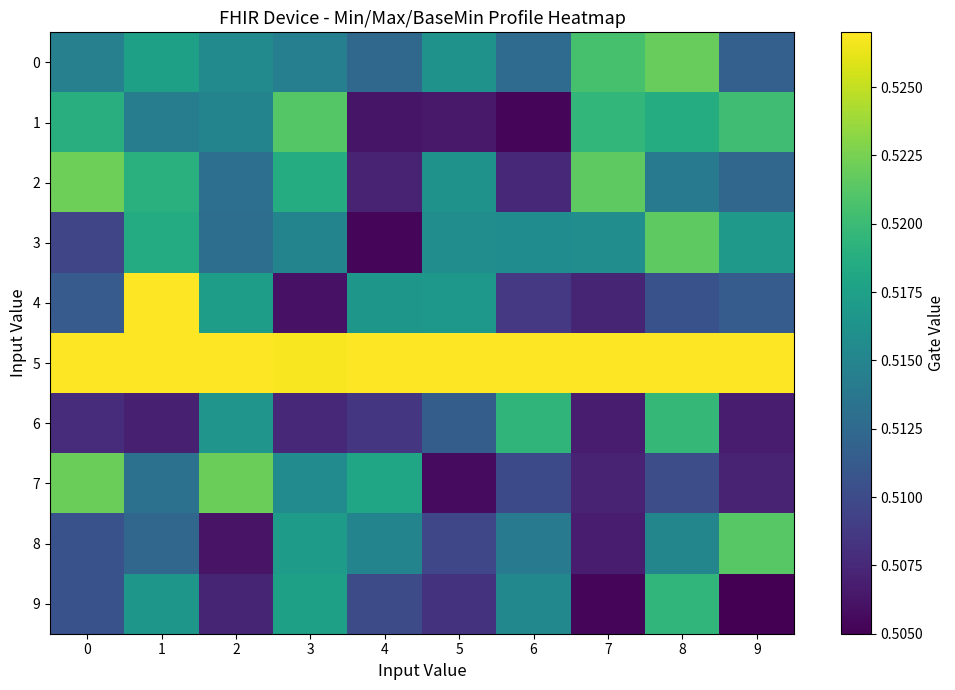

Reading left to right, list all the values displayed in this chart.

0: 0=0.5	1=0.5	2=0.5	3=0.5	4=0.5	5=0.5	6=0.5	7=0.5	8=0.5	9=0.5
1: 0=0.5	1=0.5	2=0.5	3=0.5	4=0.5	5=0.5	6=0.5	7=0.5	8=0.5	9=0.5
2: 0=0.5	1=0.5	2=0.5	3=0.5	4=0.5	5=0.5	6=0.5	7=0.5	8=0.5	9=0.5
3: 0=0.5	1=0.5	2=0.5	3=0.5	4=0.5	5=0.5	6=0.5	7=0.5	8=0.5	9=0.5
4: 0=0.5	1=0.5	2=0.5	3=0.5	4=0.5	5=0.5	6=0.5	7=0.5	8=0.5	9=0.5
5: 0=0.5	1=0.5	2=0.5	3=0.5	4=0.5	5=0.5	6=0.5	7=0.5	8=0.5	9=0.5
6: 0=0.5	1=0.5	2=0.5	3=0.5	4=0.5	5=0.5	6=0.5	7=0.5	8=0.5	9=0.5
7: 0=0.5	1=0.5	2=0.5	3=0.5	4=0.5	5=0.5	6=0.5	7=0.5	8=0.5	9=0.5
8: 0=0.5	1=0.5	2=0.5	3=0.5	4=0.5	5=0.5	6=0.5	7=0.5	8=0.5	9=0.5
9: 0=0.5	1=0.5	2=0.5	3=0.5	4=0.5	5=0.5	6=0.5	7=0.5	8=0.5	9=0.5